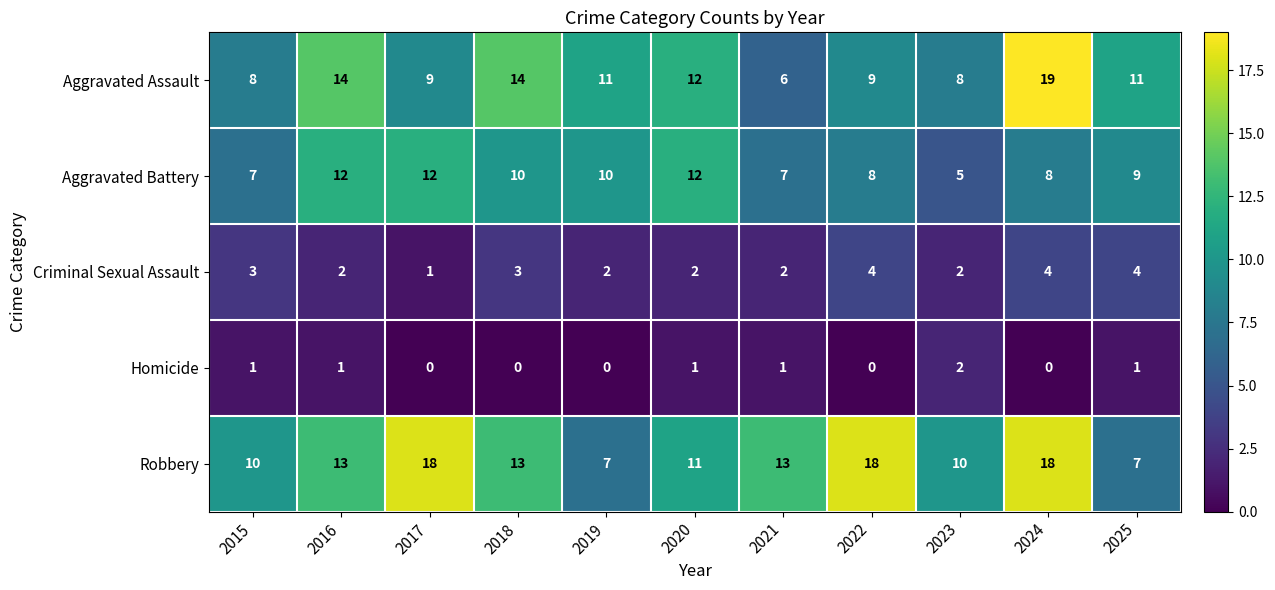

How many data points does each series have?

11